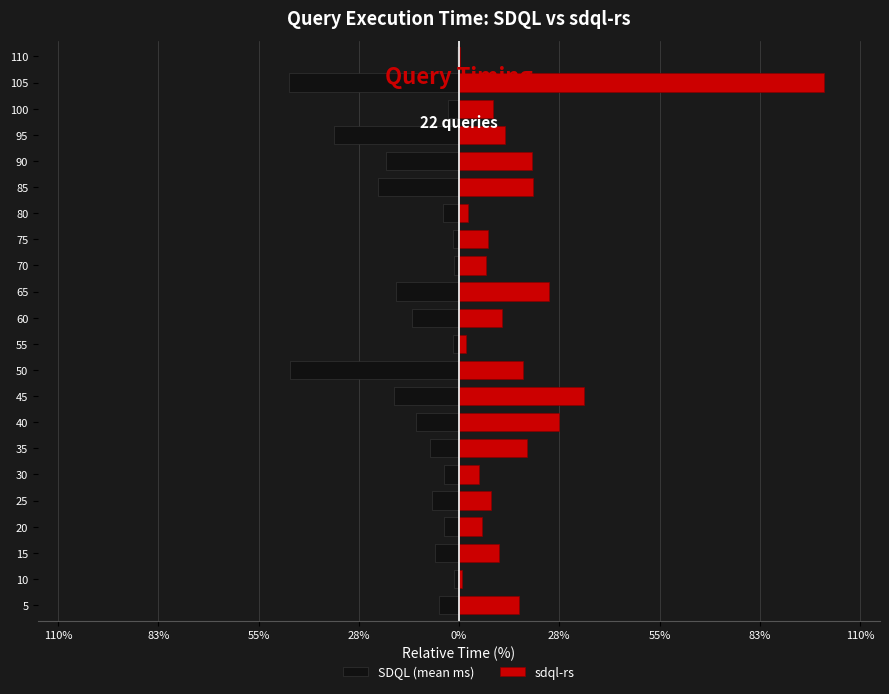

Count the number of data series in this chart.

2